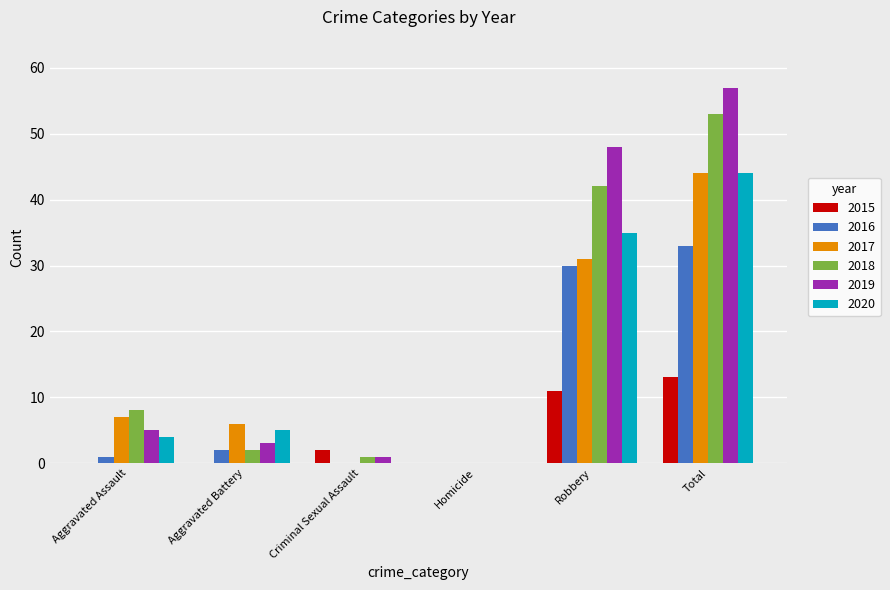

At which category is the sum across all series the highest?

Total